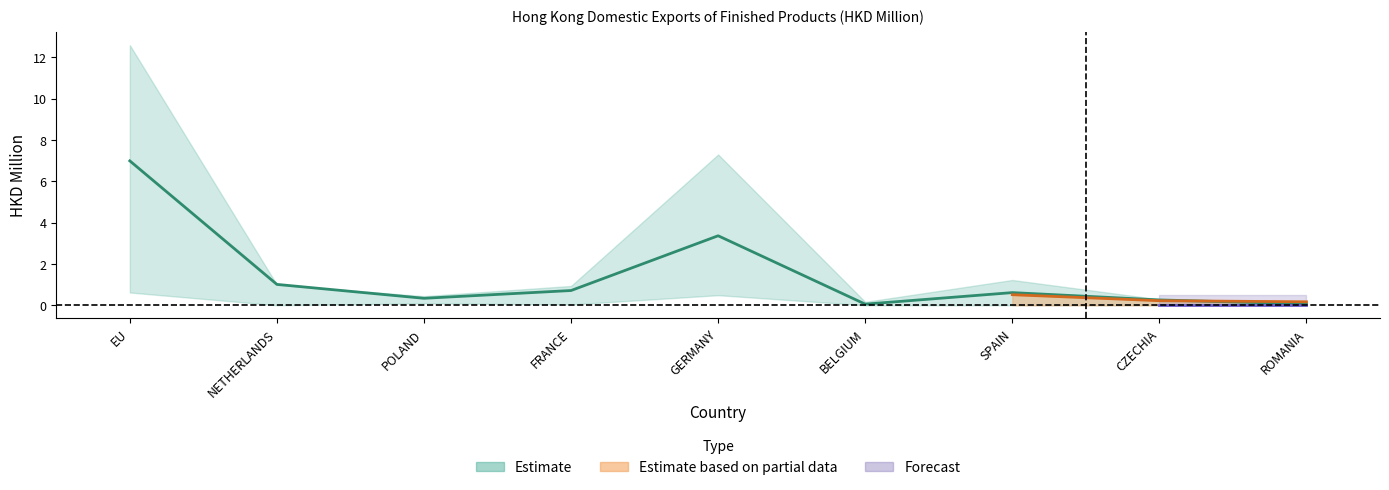

What is the difference between the highest and lowest values at CZECHIA?

0.3